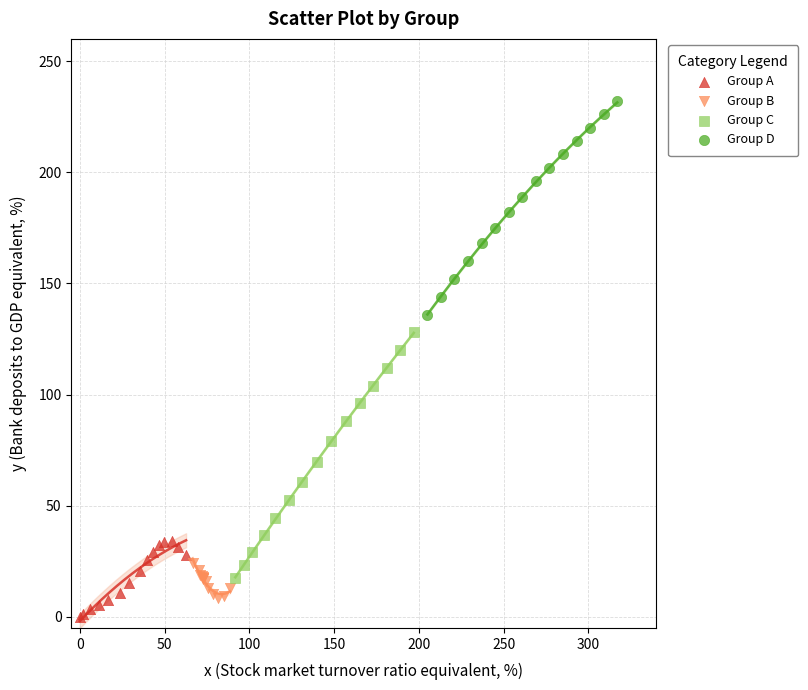

Which series reaches the maximum Y coordinate?

Group D